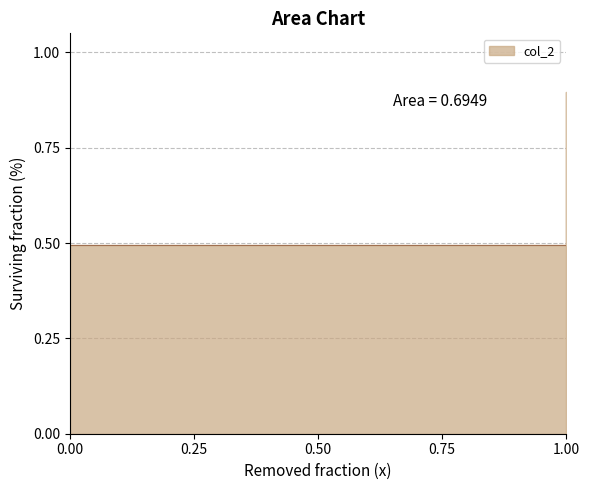

Reading left to right, transcribe all the data shown in this chart.

0.5	0.9